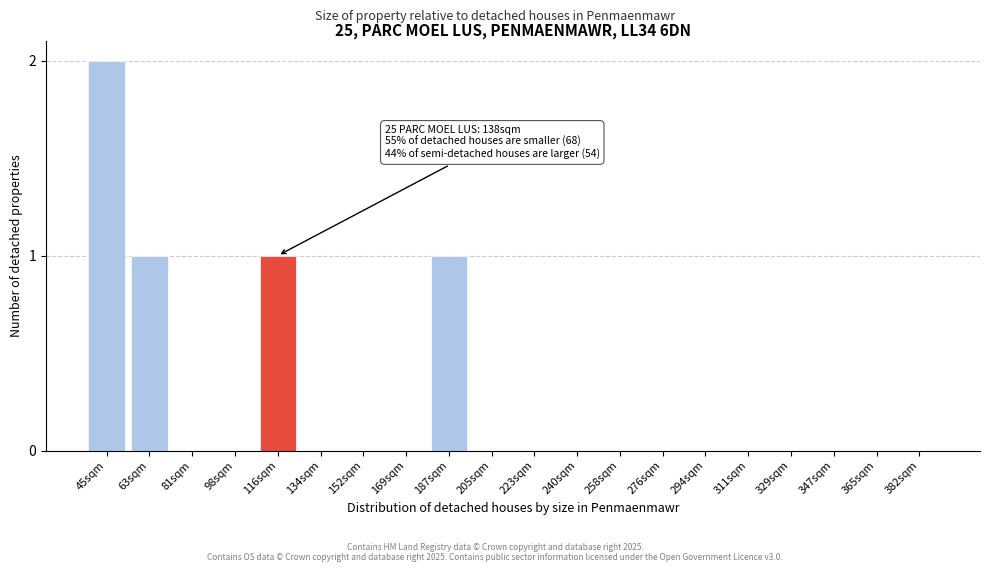

Reading left to right, extract all data points from this chart.

45sqm=2	63sqm=1	81sqm=0	98sqm=0	116sqm=1	134sqm=0	152sqm=0	169sqm=0	187sqm=1	205sqm=0	223sqm=0	240sqm=0	258sqm=0	276sqm=0	294sqm=0	311sqm=0	329sqm=0	347sqm=0	365sqm=0	382sqm=0